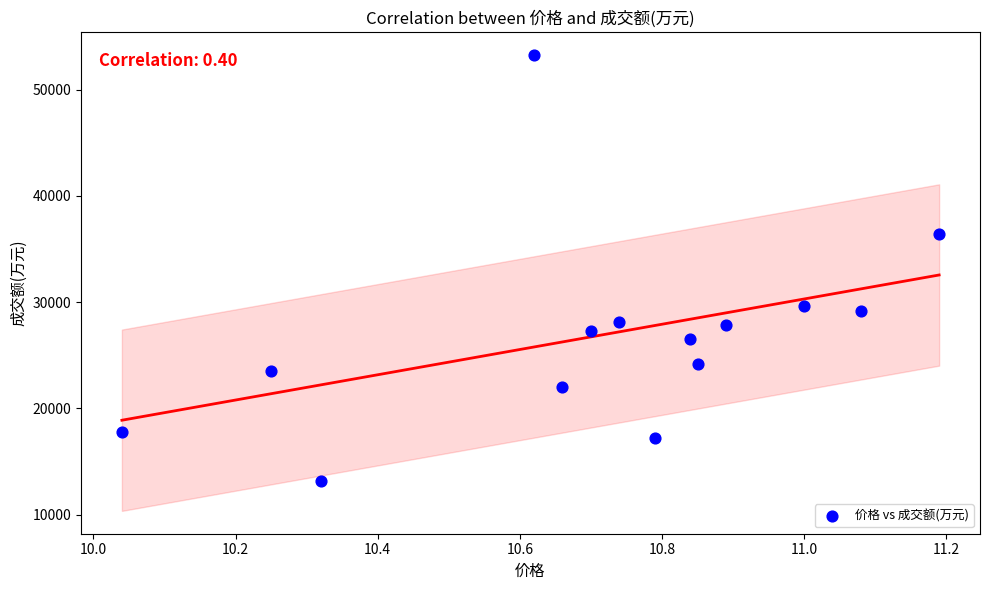

What Y value in the scatter plot is closest to 33244?

36378